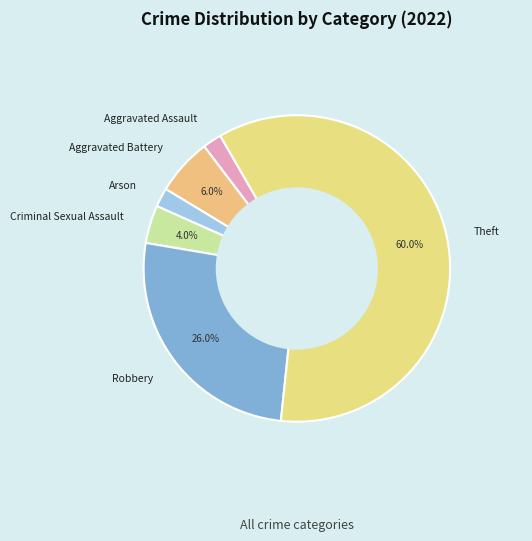

Between Arson and Robbery, which is larger?

Robbery